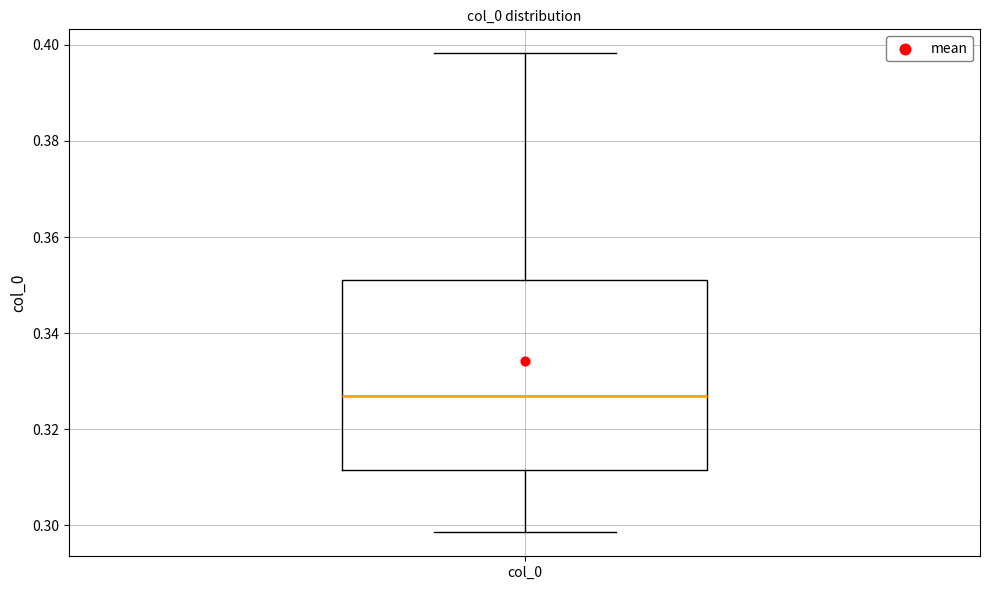

Read this box plot against the y-axis: the position of the median line, the range covered by the box, and the ends of both whiskers. The values are not printed on the chart, so give them approximately, as read against the axis.

median 0.326, box 0.312 to 0.352, whiskers 0.298 to 0.398